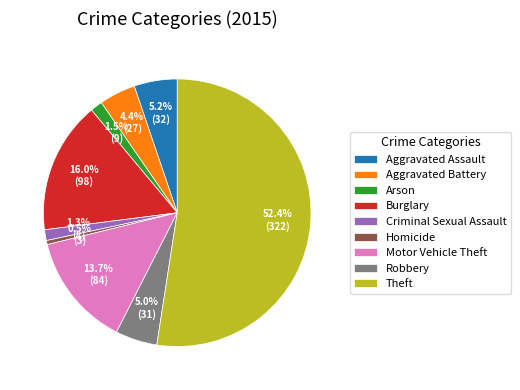

Combined, do Aggravated Battery and Robbery account for over 50%?

No